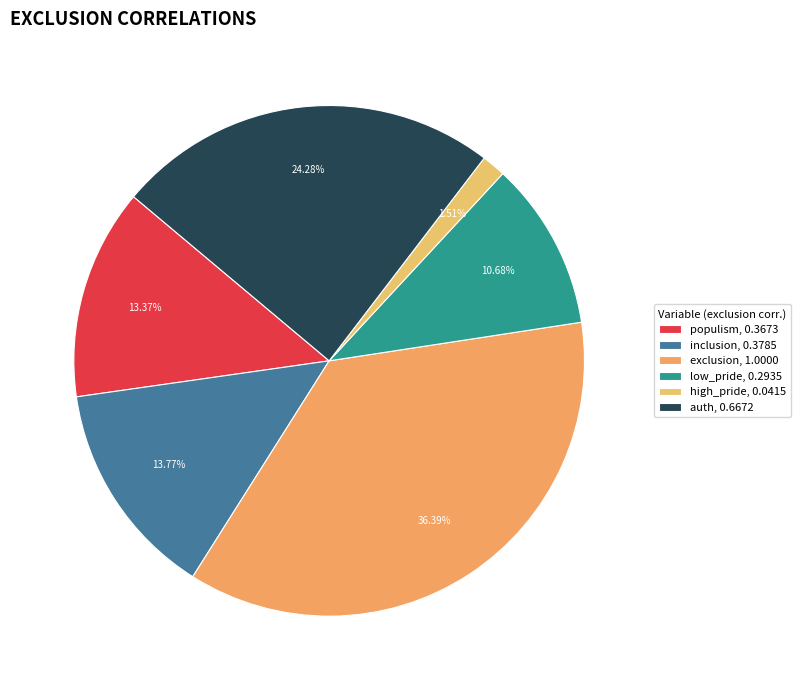

What is the largest slice in the pie chart?

exclusion